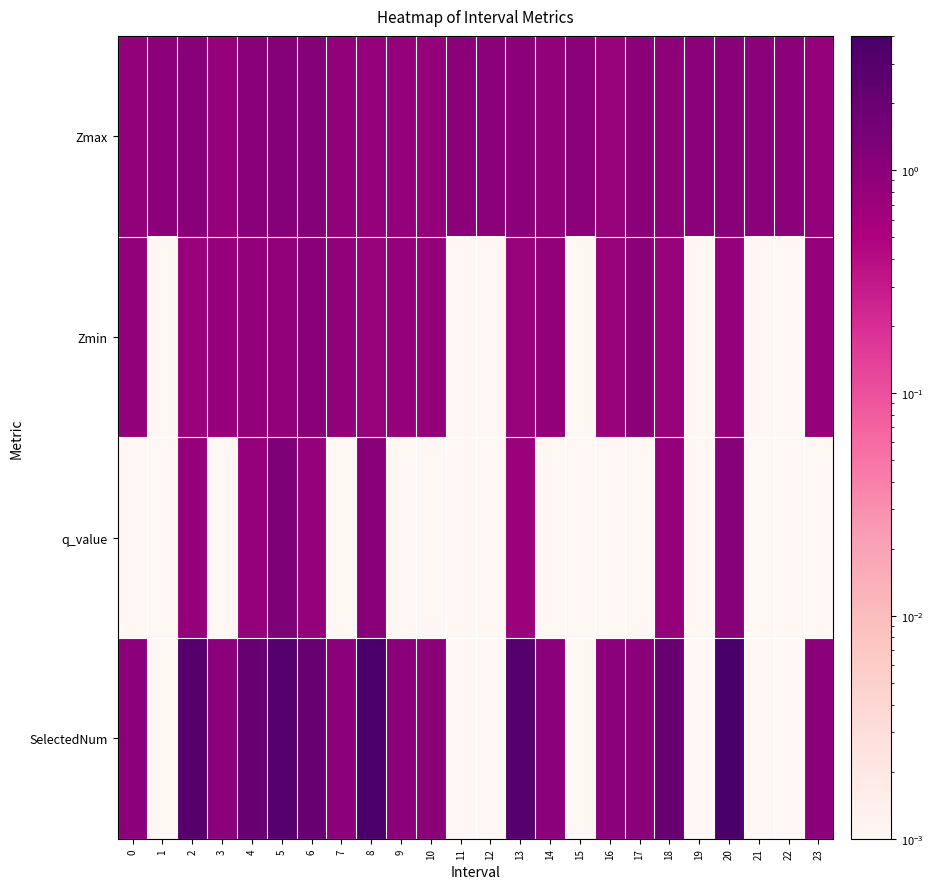

Reading right to left, extract all data points from this chart.

Zmax: 23=0.8	22=1.0	21=1.0	20=1.0	19=1.0	18=0.9	17=1.0	16=0.8	15=1.0	14=0.9	13=1.0	12=1.0	11=1.0	10=0.8	9=0.8	8=0.8	7=0.9	6=1.1	5=1.1	4=1.0	3=0.8	2=1.0	1=1.0	0=0.9
Zmin: 23=0.8	22=0.0	21=0.0	20=0.8	19=0.0	18=0.8	17=1.0	16=0.8	15=0.0	14=0.9	13=0.8	12=0.0	11=0.0	10=0.8	9=0.8	8=0.8	7=0.9	6=1.0	5=0.9	4=0.8	3=0.8	2=0.8	1=0.0	0=0.9
q_value: 23=0.0	22=0.0	21=0.0	20=1.1	19=0.0	18=0.8	17=0.0	16=0.0	15=0.0	14=0.0	13=0.7	12=0.0	11=0.0	10=0.0	9=0.0	8=1.0	7=0.0	6=0.8	5=1.3	4=0.8	3=0.0	2=0.8	1=0.0	0=0.0
SelectedNum: 23=1.0	22=0.0	21=0.0	20=4.0	19=0.0	18=2.0	17=1.0	16=1.0	15=0.0	14=1.0	13=3.0	12=0.0	11=0.0	10=1.0	9=1.0	8=4.0	7=1.0	6=2.0	5=3.0	4=2.0	3=1.0	2=3.0	1=0.0	0=1.0